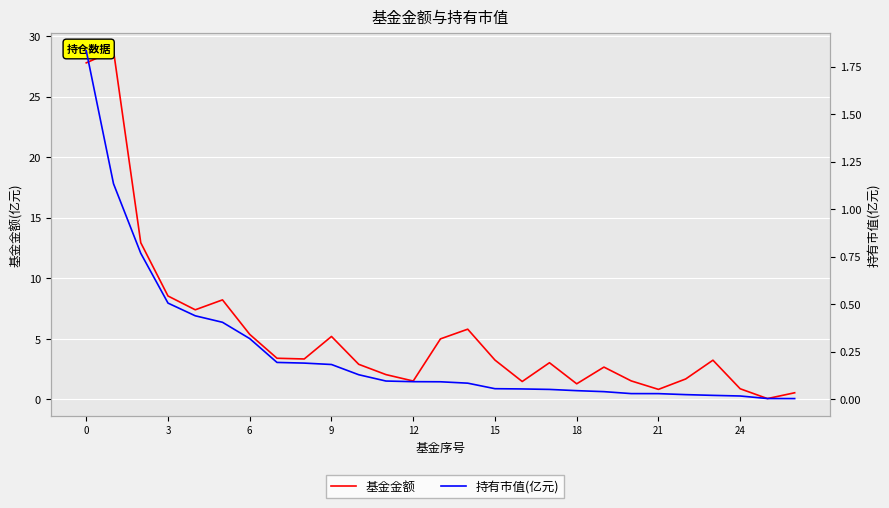

True or false: 持有市值(亿元) and 基金金额 intersect in this chart.

False